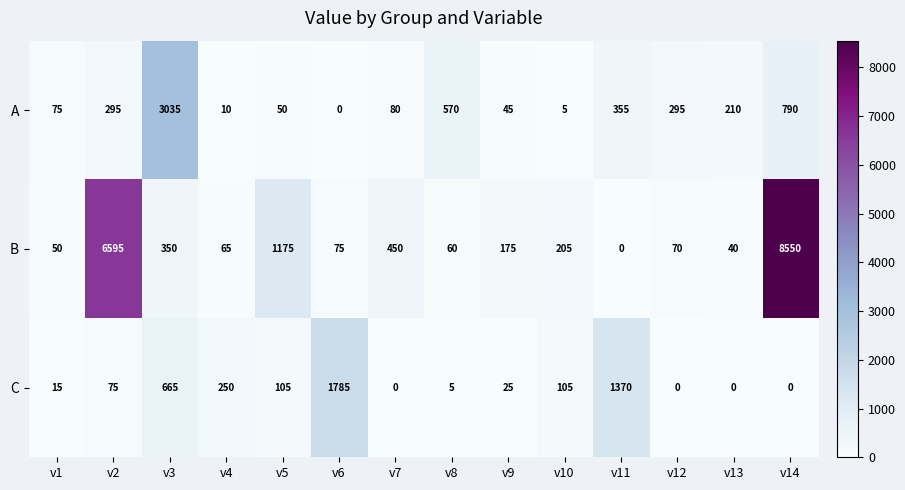

The value of B at v3 is 486. True or false?

False